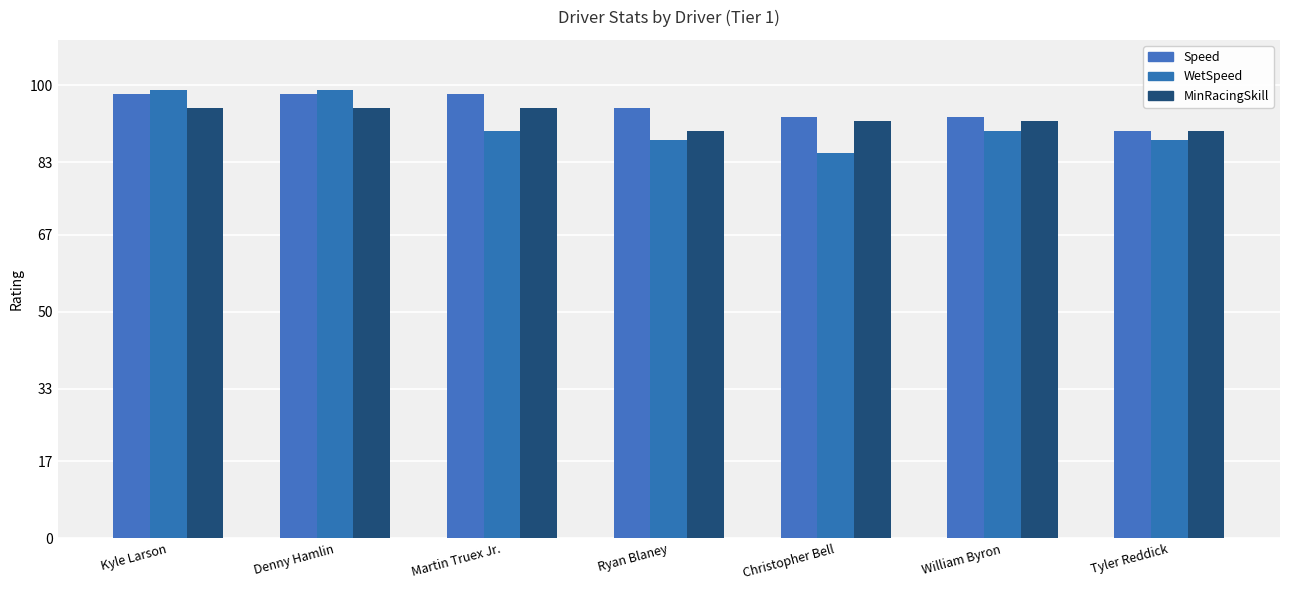

Reading left to right, list all the values displayed in this chart.

Speed: Kyle Larson=98	Denny Hamlin=98	Martin Truex Jr.=98	Ryan Blaney=95	Christopher Bell=93	William Byron=93	Tyler Reddick=90
WetSpeed: Kyle Larson=99	Denny Hamlin=99	Martin Truex Jr.=90	Ryan Blaney=88	Christopher Bell=85	William Byron=90	Tyler Reddick=88
MinRacingSkill: Kyle Larson=95	Denny Hamlin=95	Martin Truex Jr.=95	Ryan Blaney=90	Christopher Bell=92	William Byron=92	Tyler Reddick=90